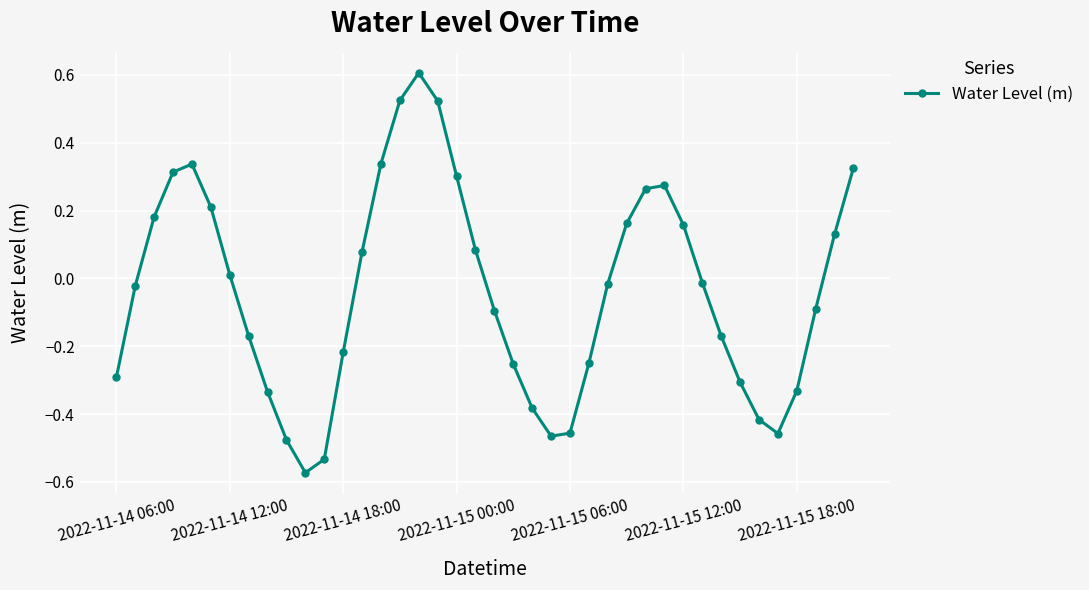

What is the difference between the maximum and second lowest values?

1.1